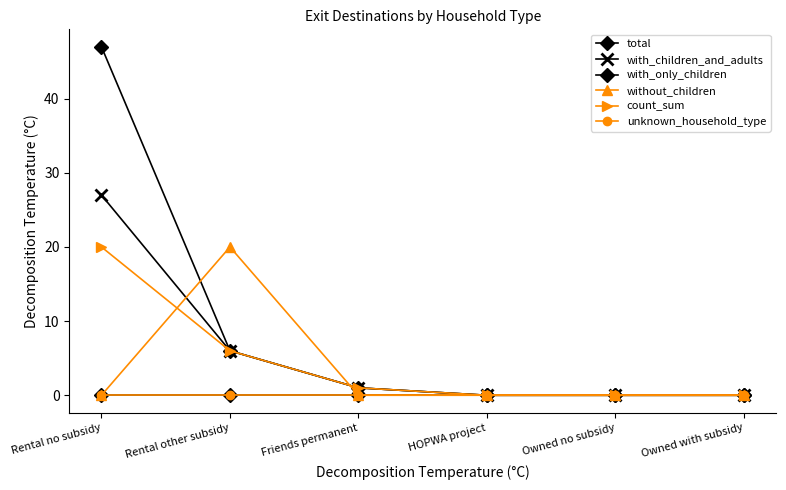

What is the difference between the maximum and minimum values in the count_sum series?

20